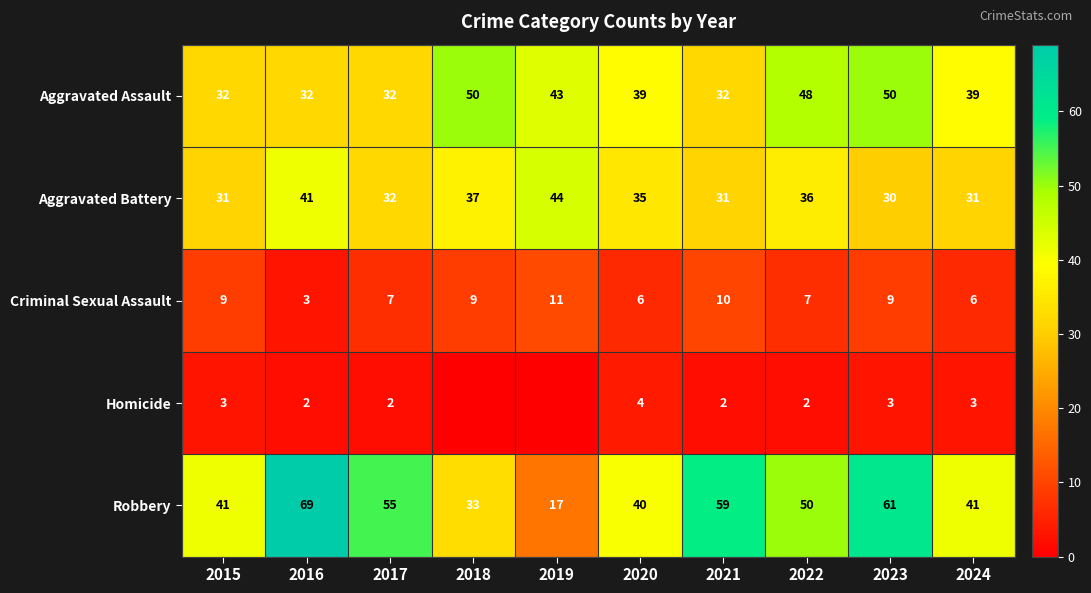

Is it true that Homicide equals 1 at 2022?

False